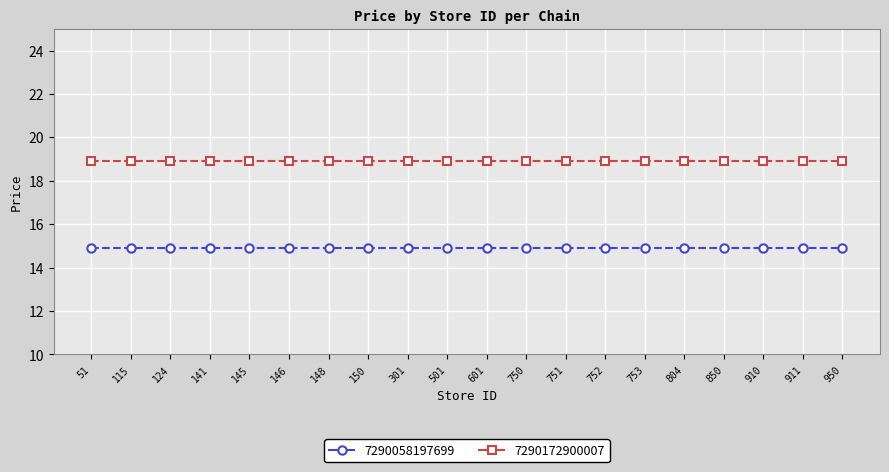

The value of 7290058197699 at 751 is 14.9. True or false?

True